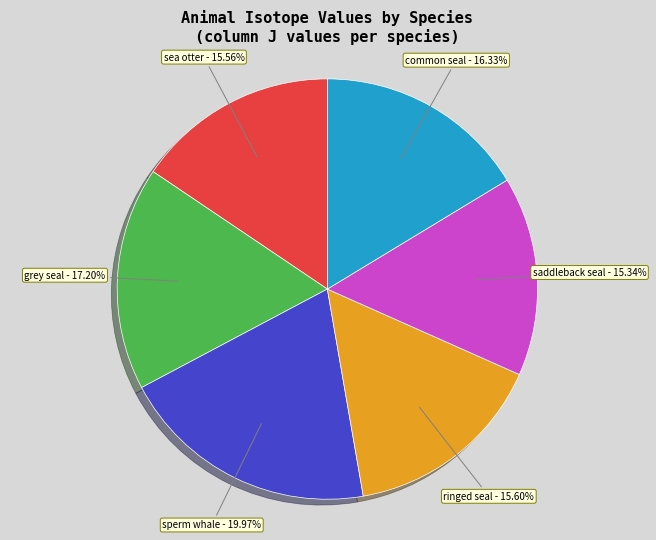

What percentage is the ringed seal slice, to the nearest percent?

16%